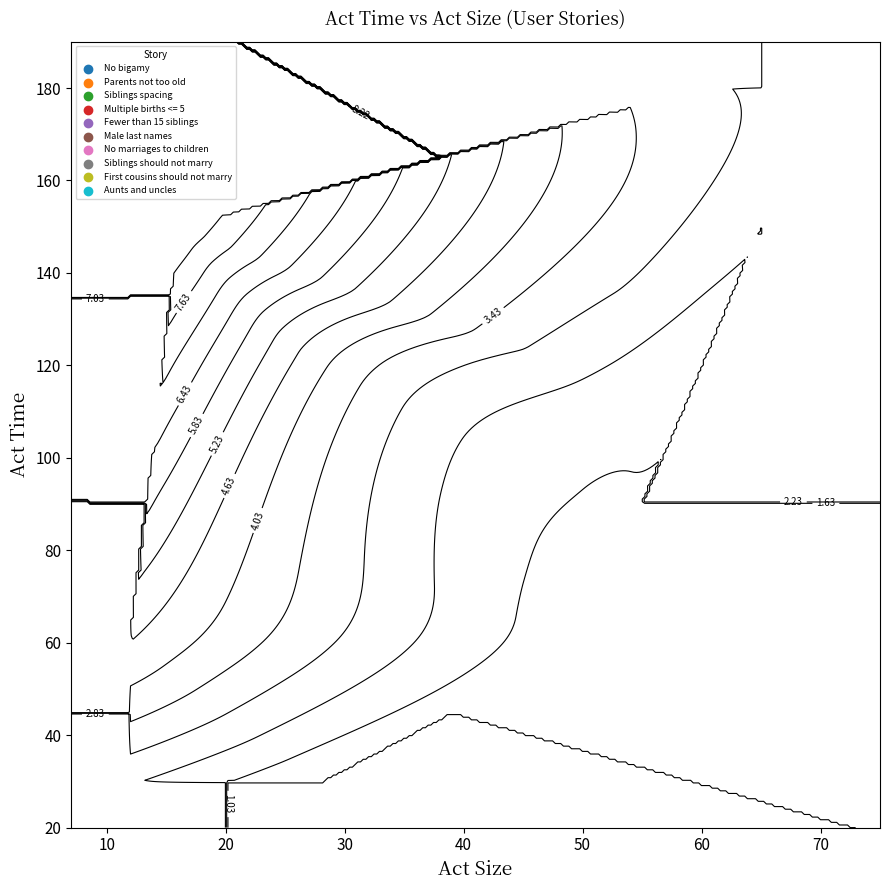

Which label corresponds to the smallest value in the chart?

act_size